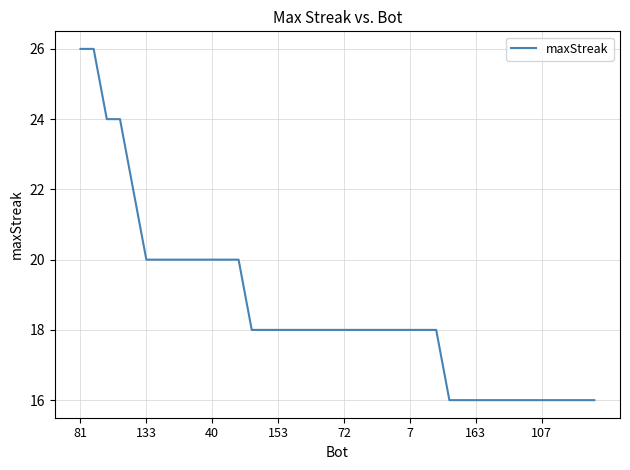

What is the difference between the maximum and minimum values?

10